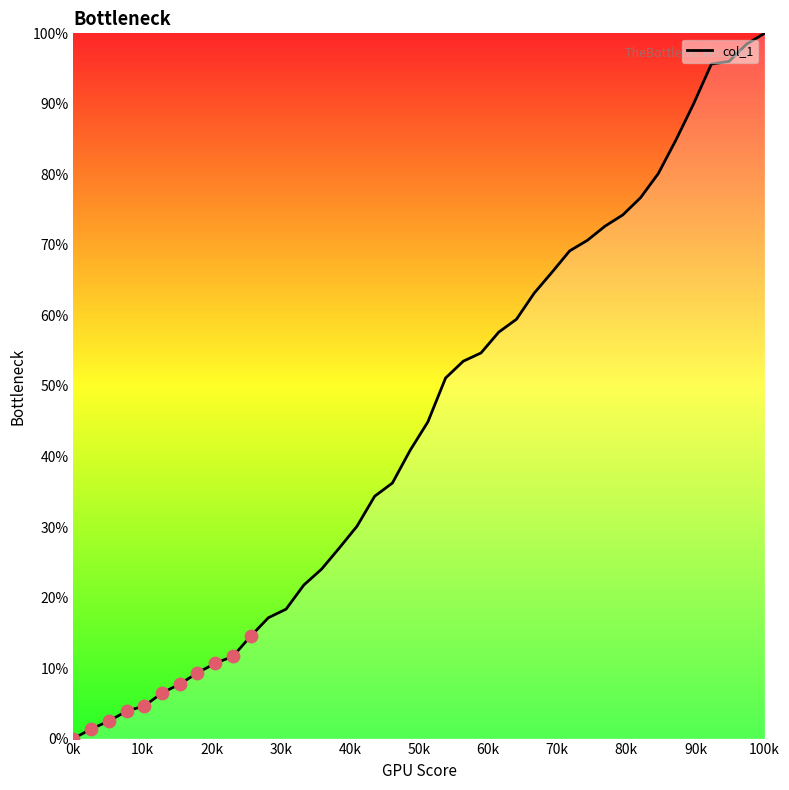

What is the greatest value displayed?

100.0